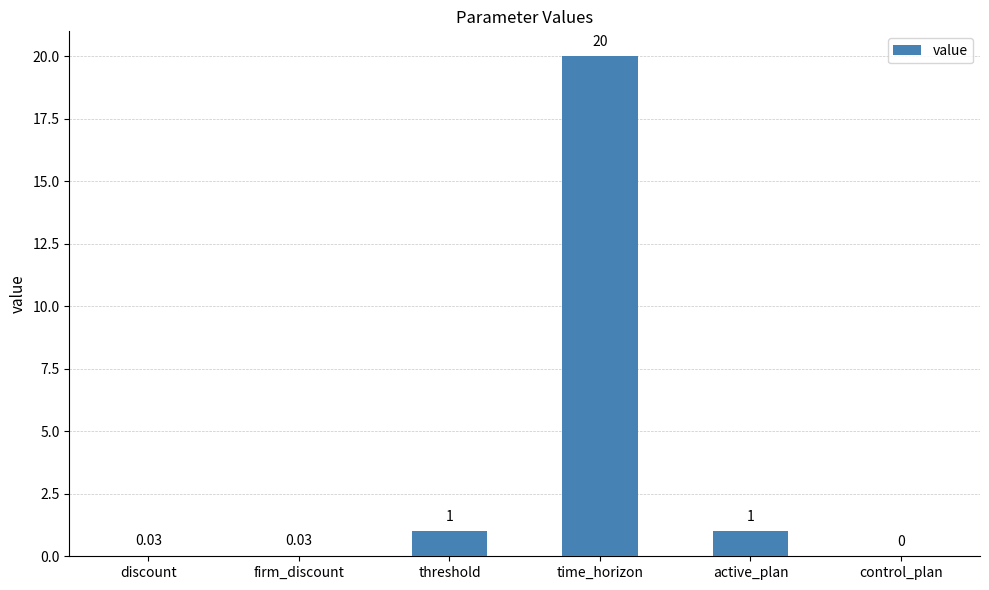

Which has a higher value, control_plan or threshold?

threshold